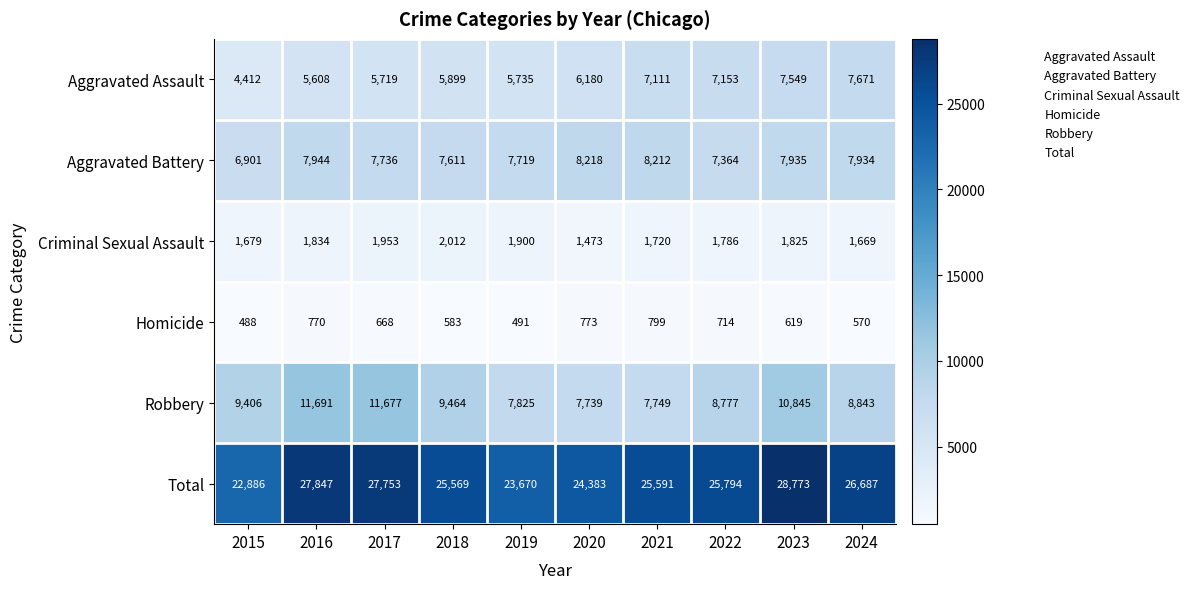

At how many categories does at least one series exceed 9008?

10